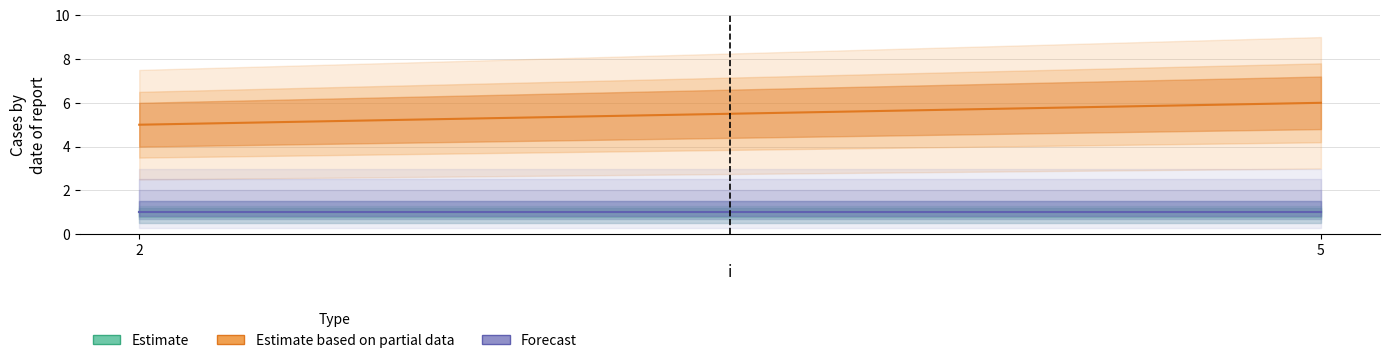

What is the total value across all series at 2?

7